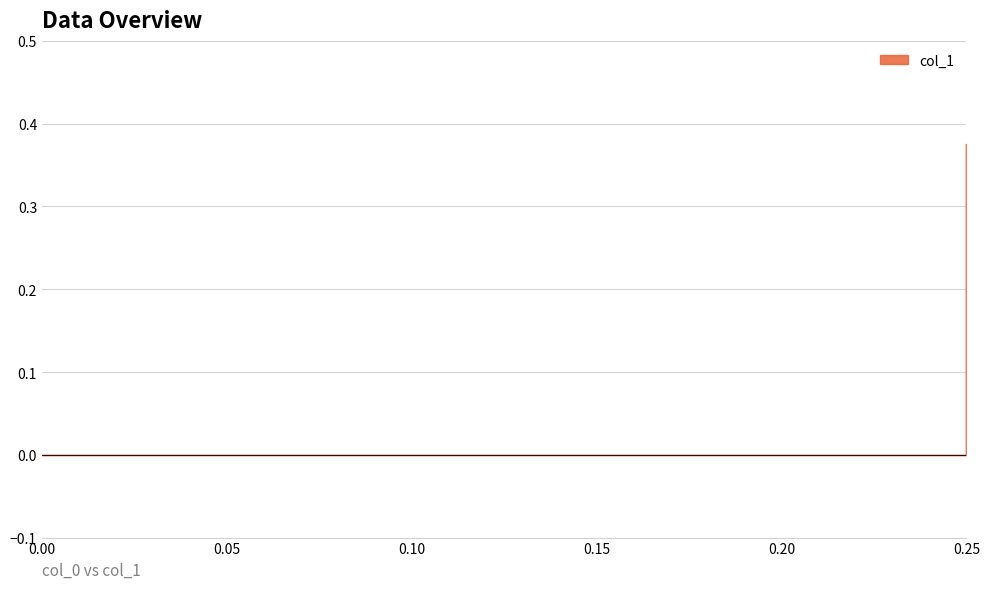

List the labels in order of value, smallest first.

0.25, 0.0, 0.25